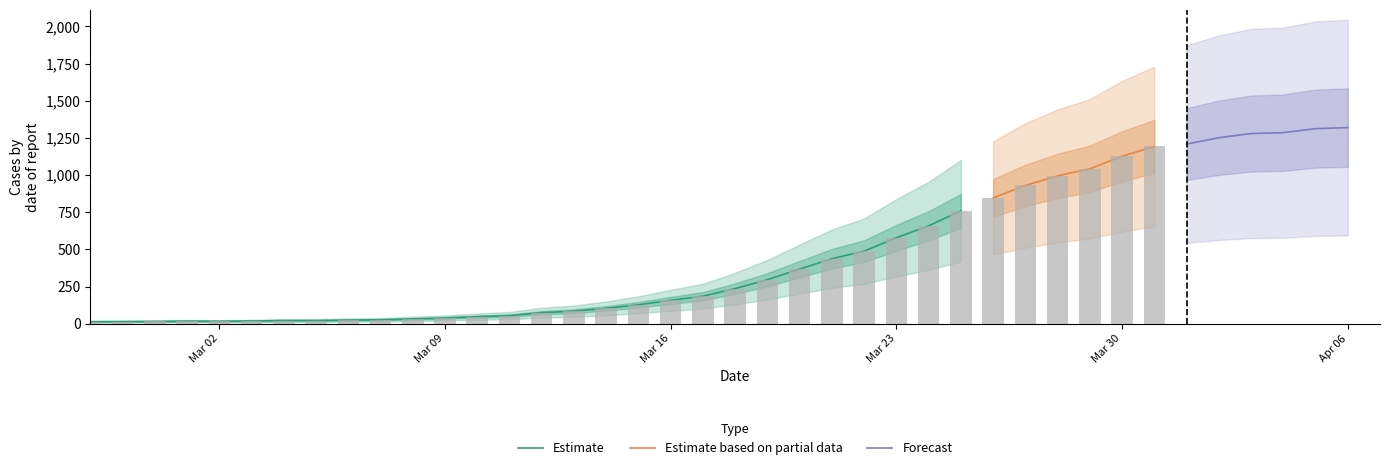

What is the label of the 39th bar from the left?

2020-04-05